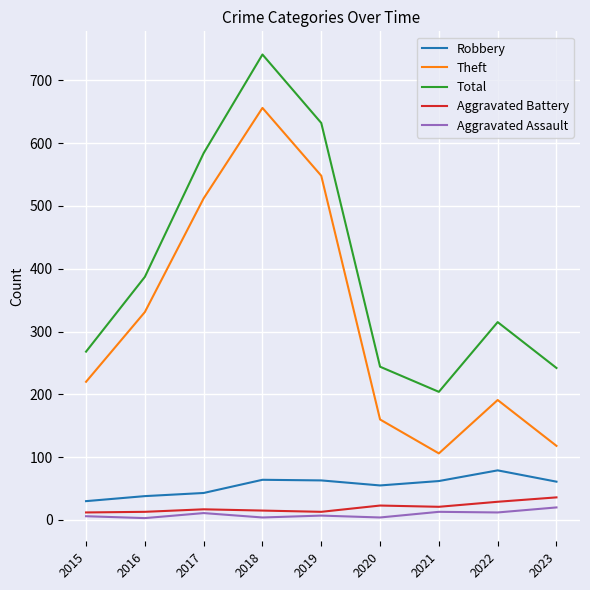

What is the average value of the Theft series?

316